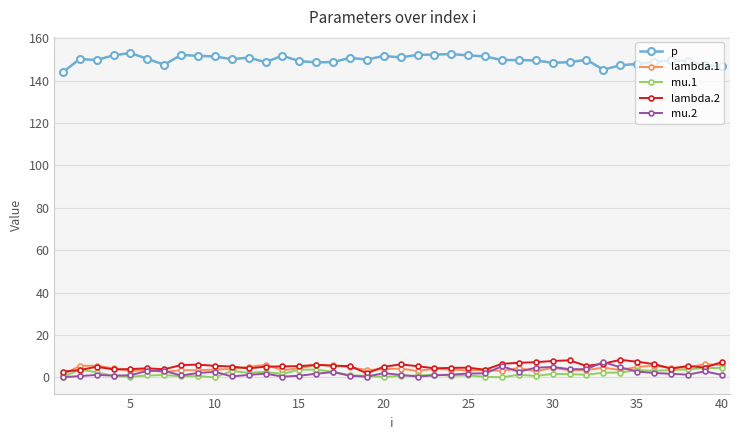

What is the maximum value shown in the chart?

153.0